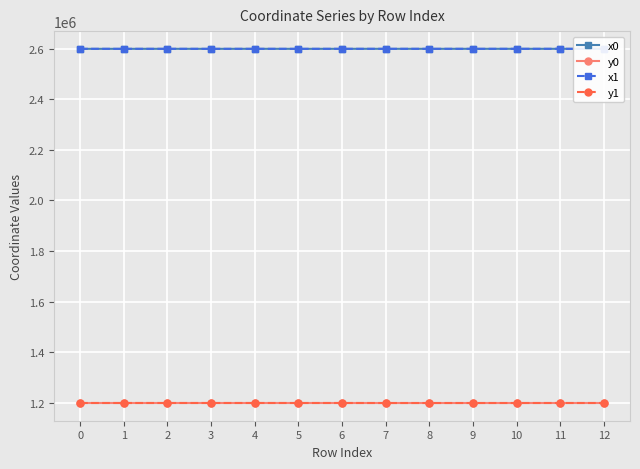

What value does the y1 series have at 11?

1199386.4